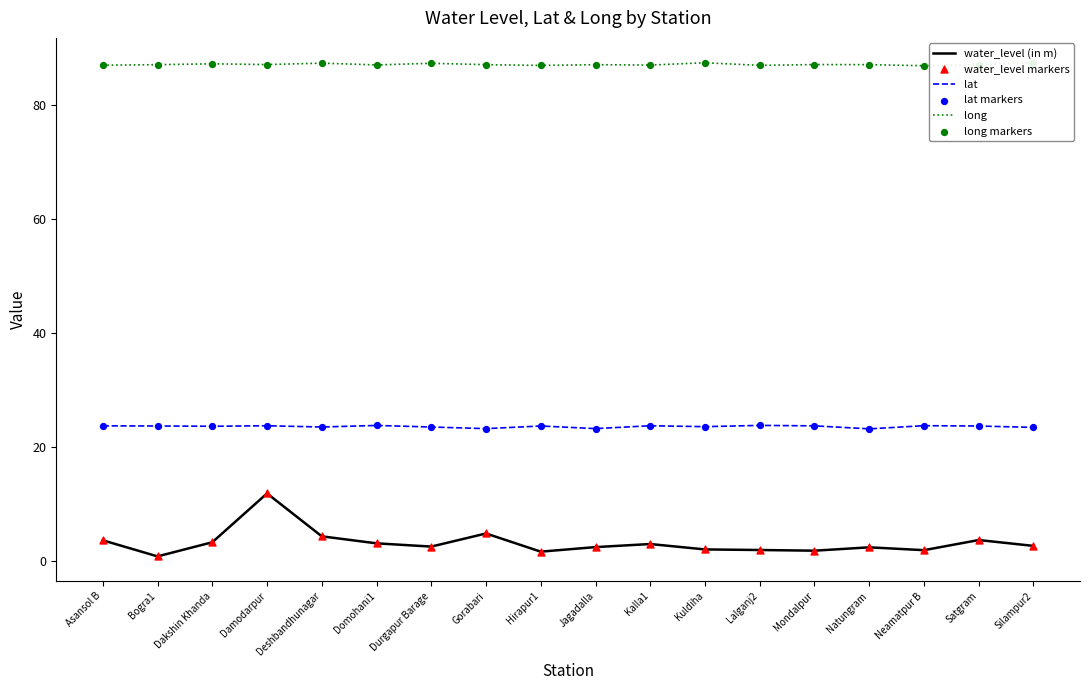

At which category is the sum across all series the highest?

Damodarpur